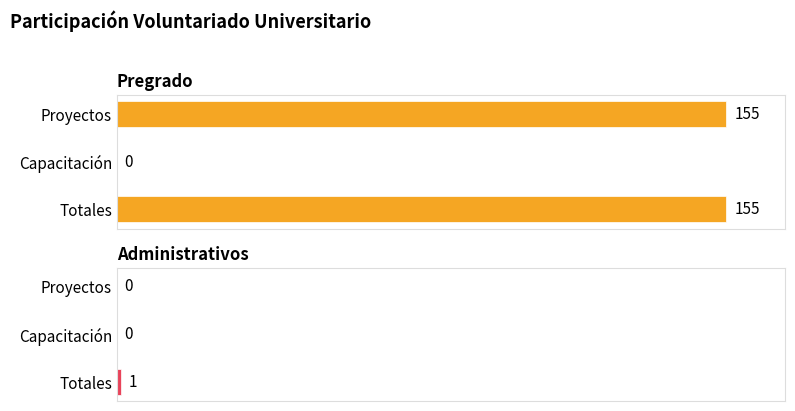

What are all the series names shown in the legend?

Pregrado, Administrativos